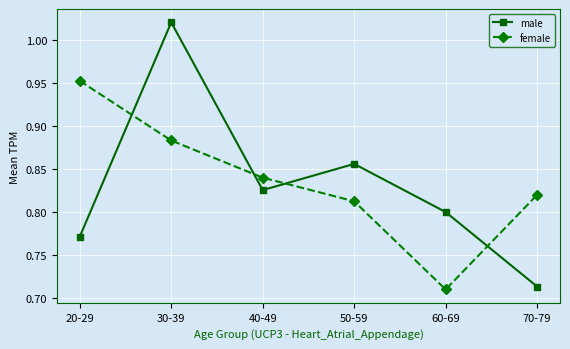

Which series ends up on top after the final intersection of male and female?

female